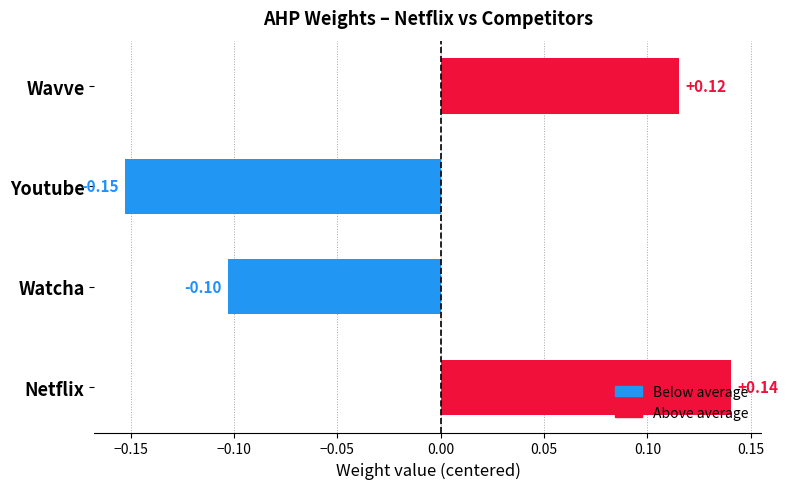

List the labels in order of value, largest first.

Netflix, Wavve, Watcha, Youtube